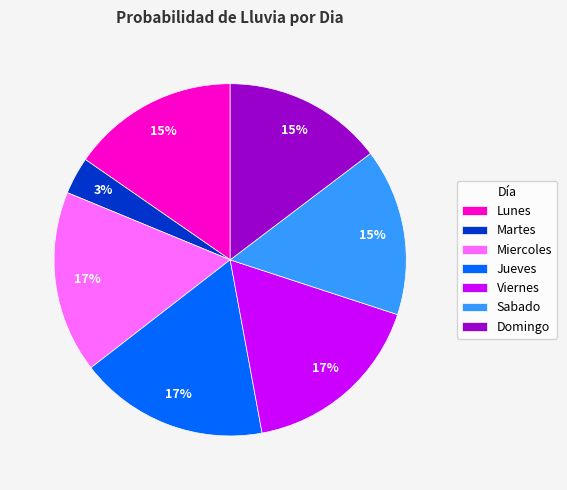

Does any single category account for the majority?

No